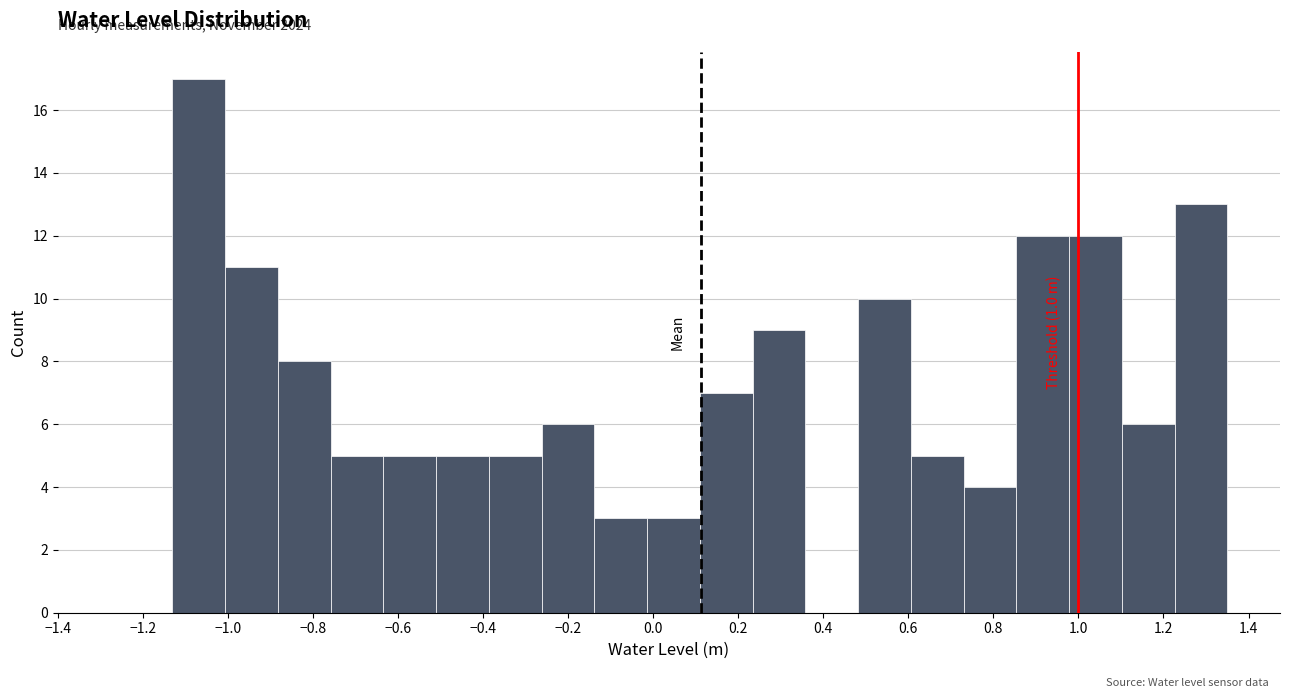

Over which range of the x-axis is the bar tallest?

-1.14 to -1.00